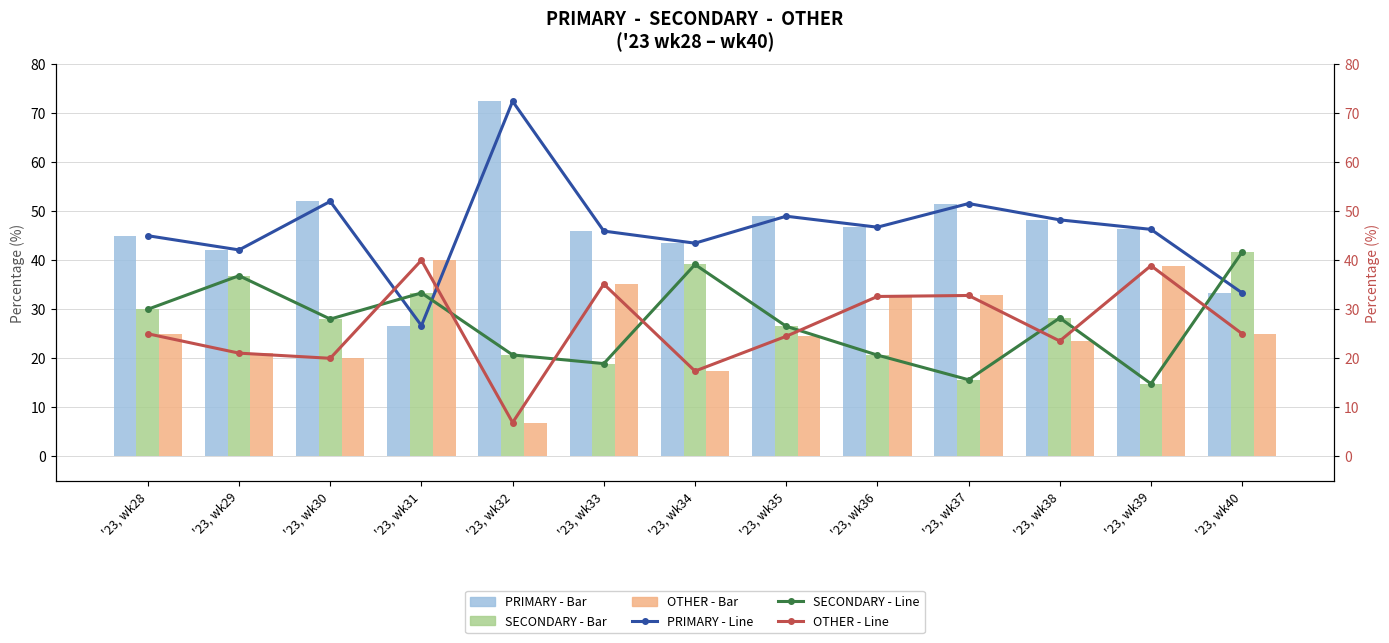

The value of PRIMARY - Bar at '23, wk30 is 52.0. True or false?

True